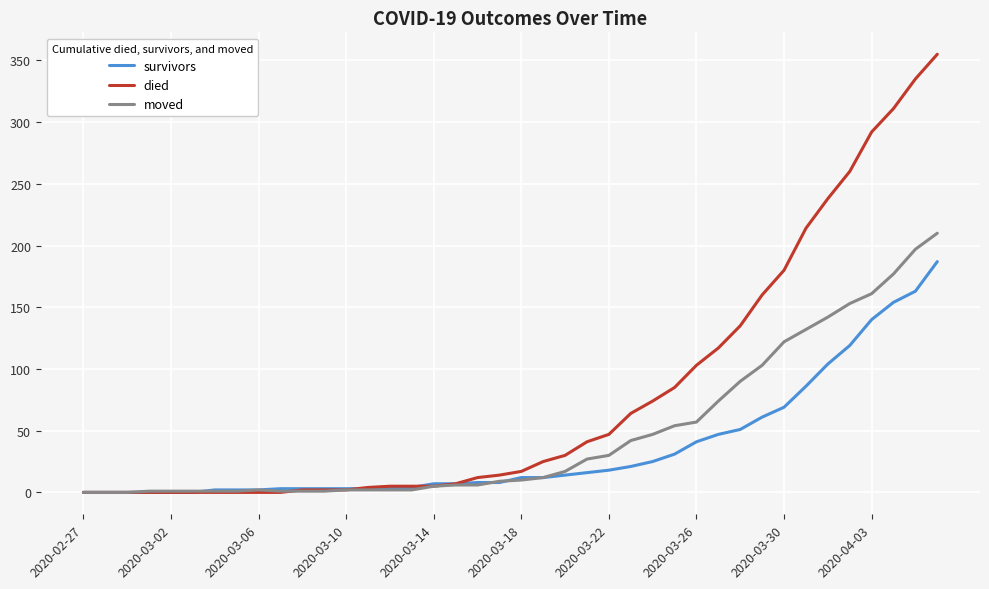

What is the greatest value displayed?

355